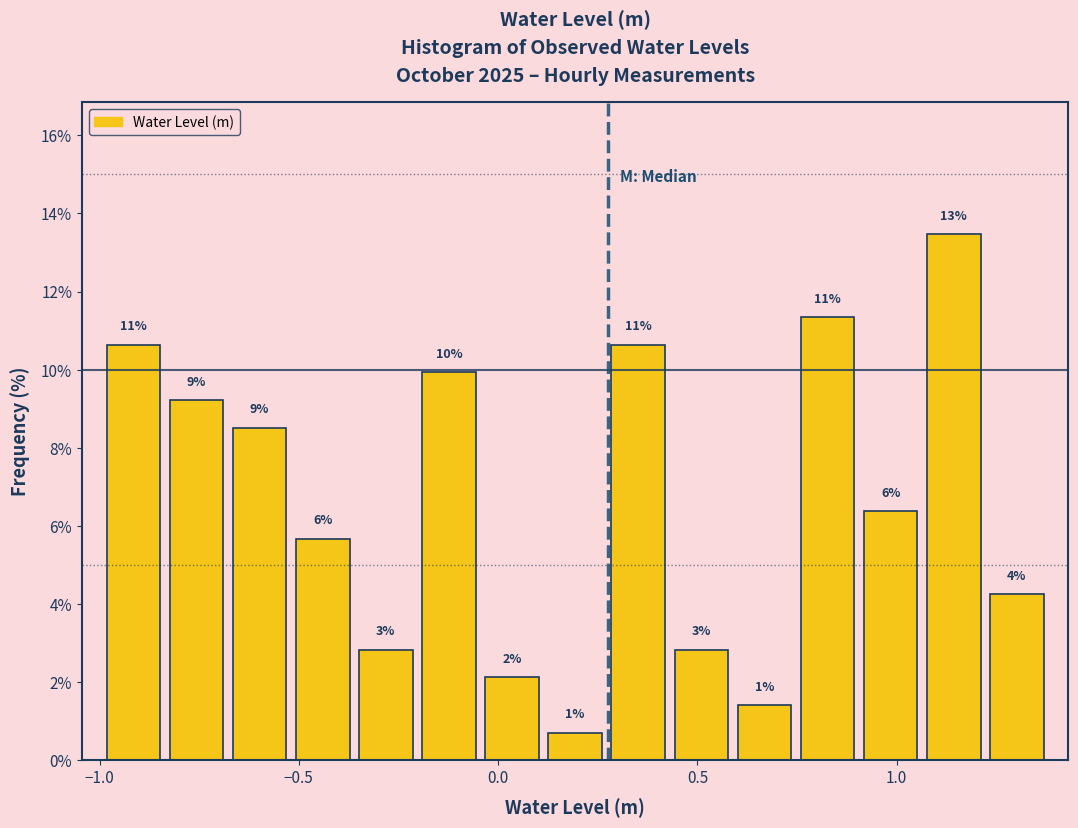

Read against the x-axis, roughly where is the centre of the tallest bar?

1.15